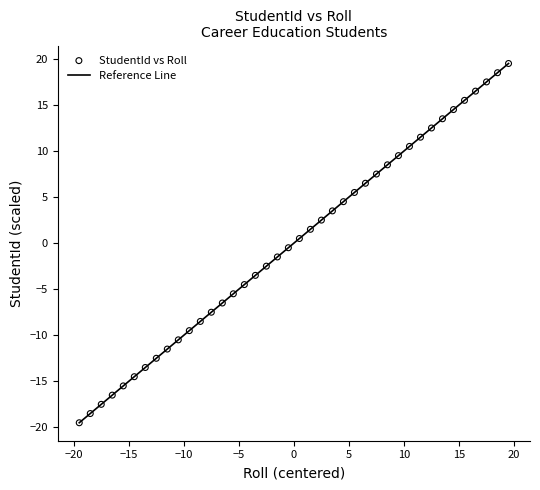

What is the range of Y values (max minus min)?

39.0